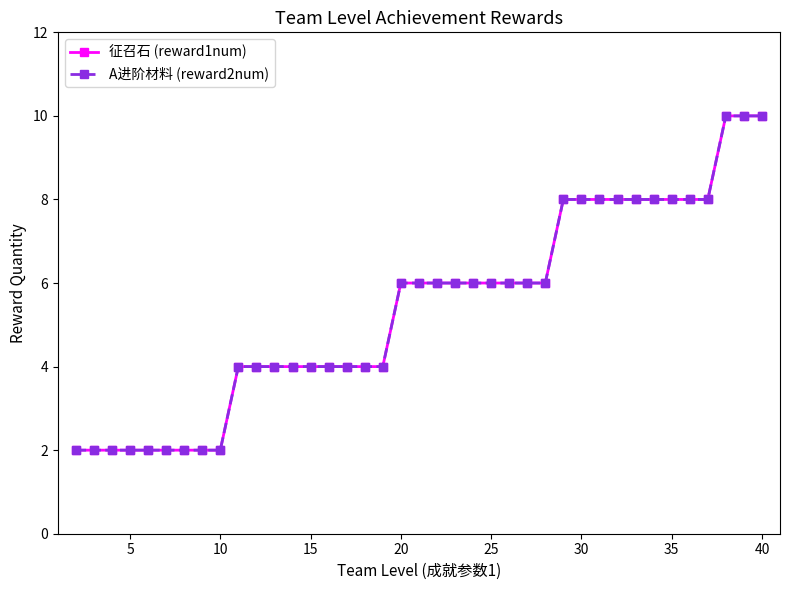

Does the chart have visible grid lines?

No